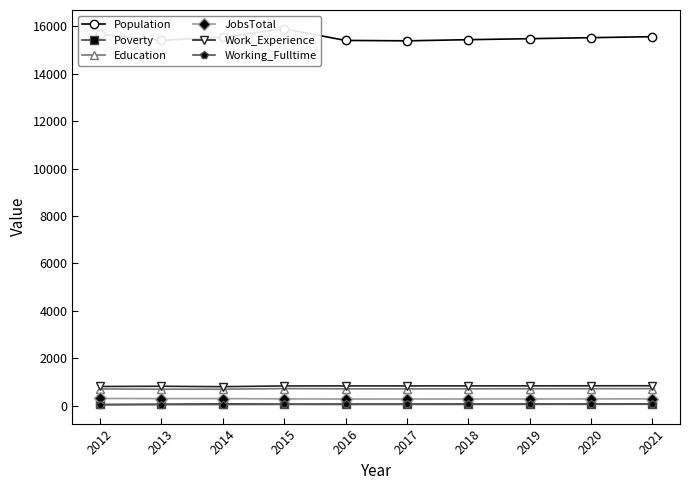

Is it true that Education equals 726 at 2015?

True